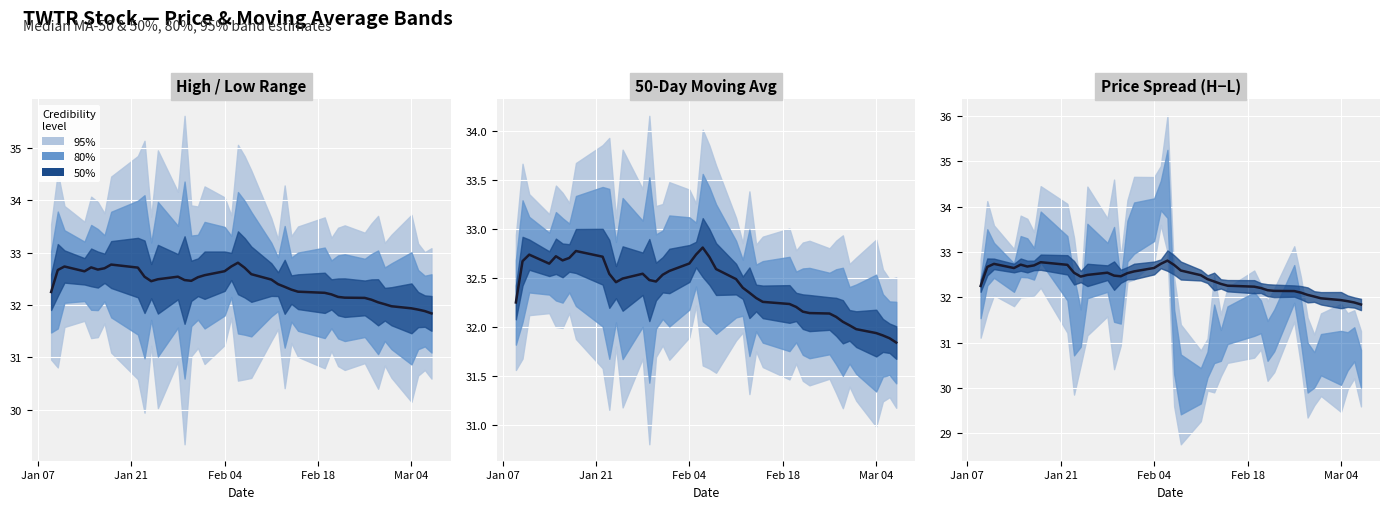

How many points are higher than both their immediate neighbors (excluding endpoints)?

5